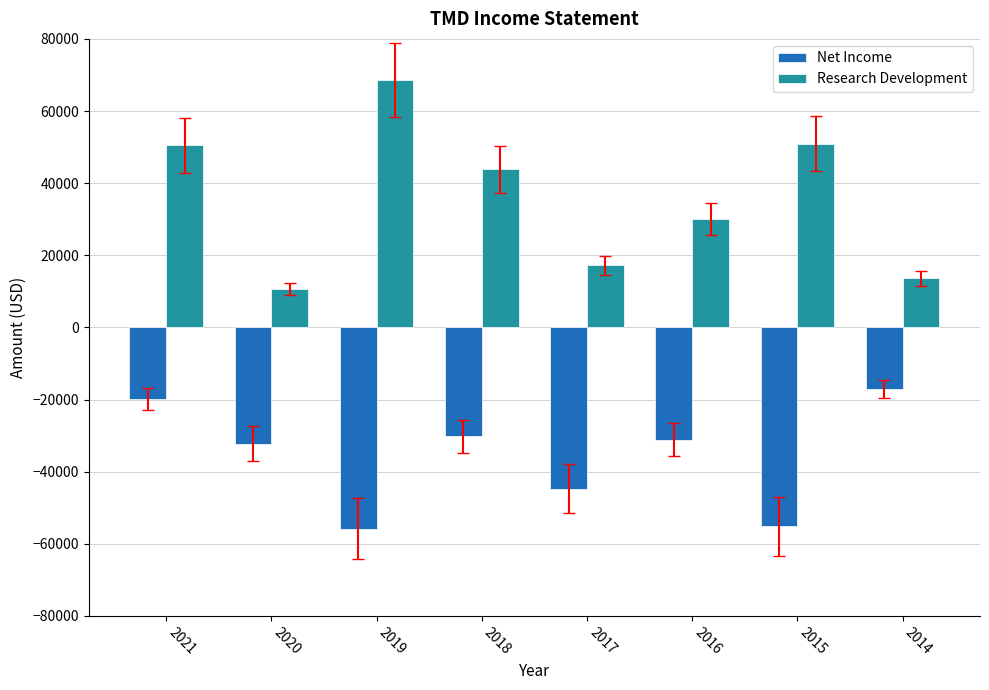

What is the sum of all Research Development values?

285200